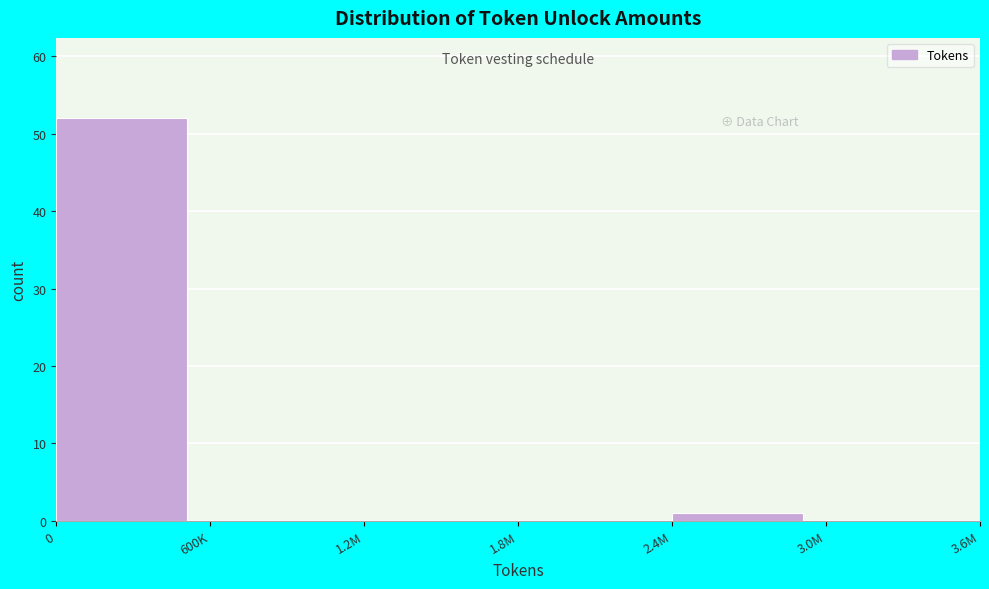

Reading right to left, list all the values displayed in this chart.

3.0M=0	2.4M=1	1.8M=0	1.2M=0	600K=0	0=52